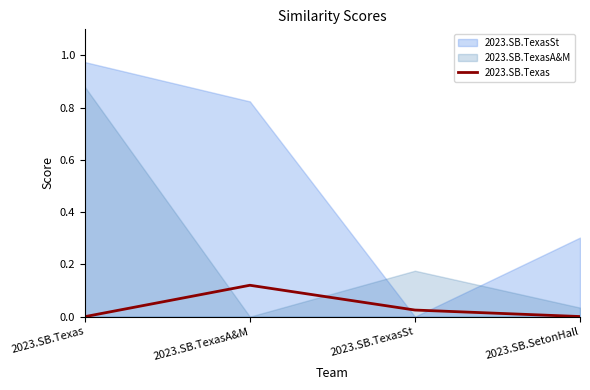

How many positive values are there?

3